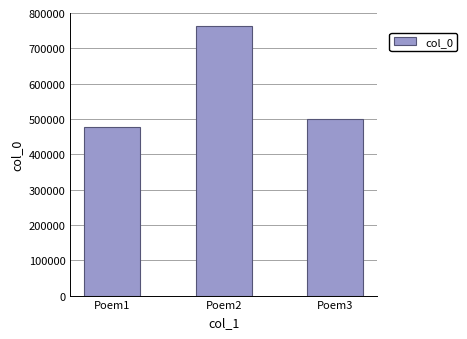

Rank the categories by value from highest to lowest.

Poem2, Poem3, Poem1